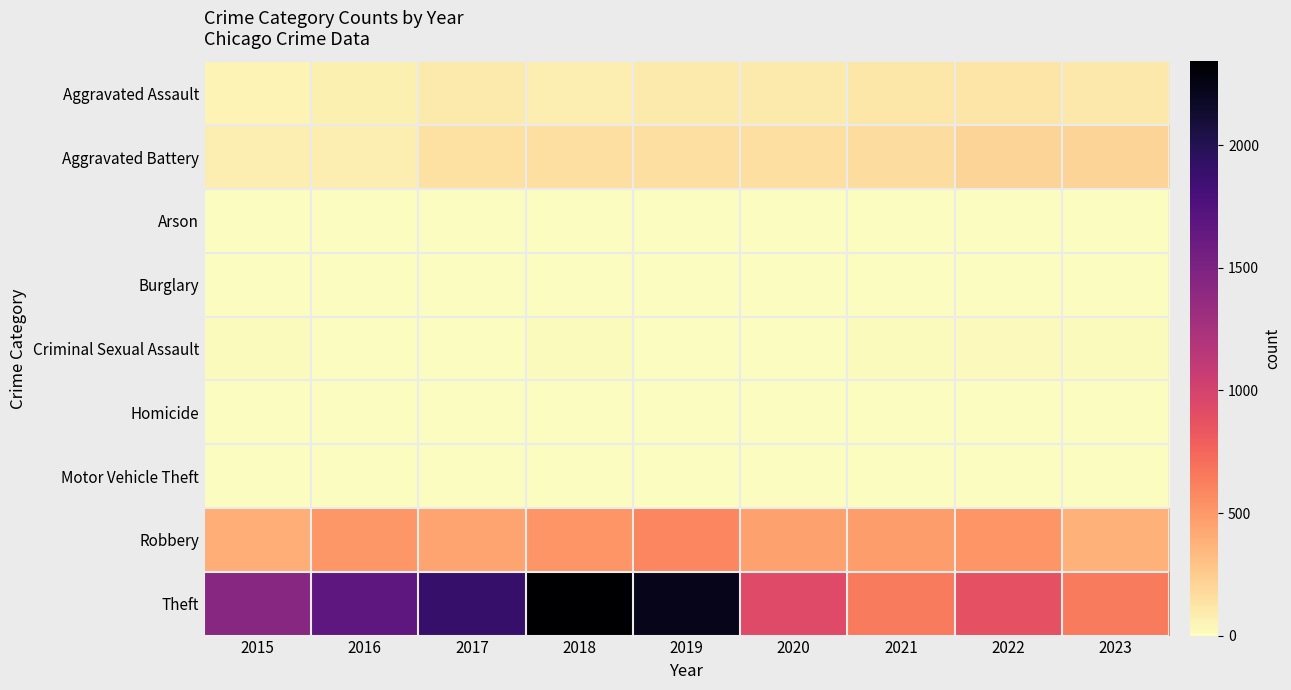

At which category does the chart reach its peak across all series?

2018